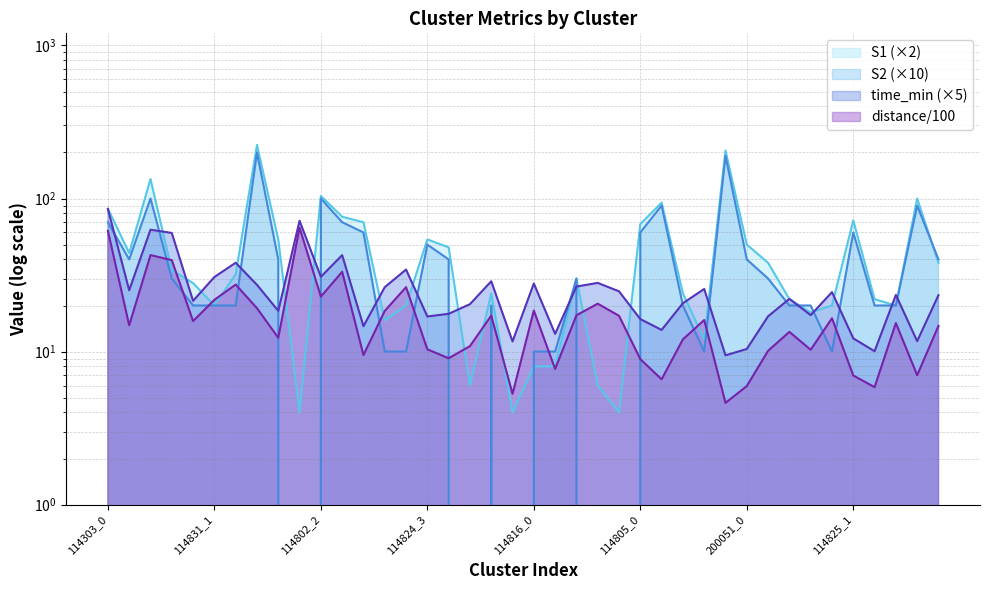

At how many categories does at least one series exceed 198?

2